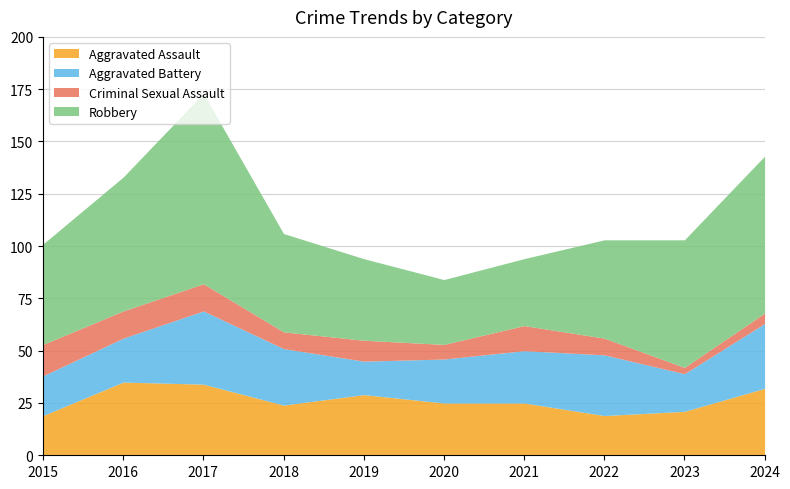

Count the number of categories in the chart.

10